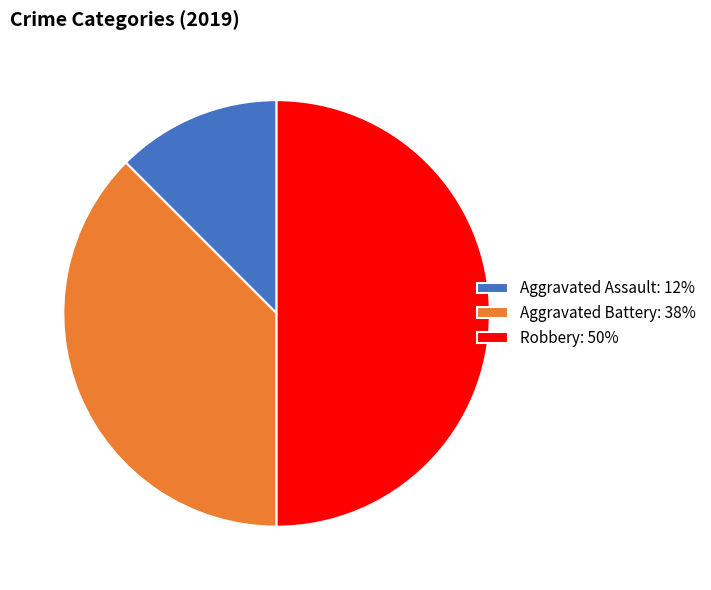

How many segments does this pie chart have?

3